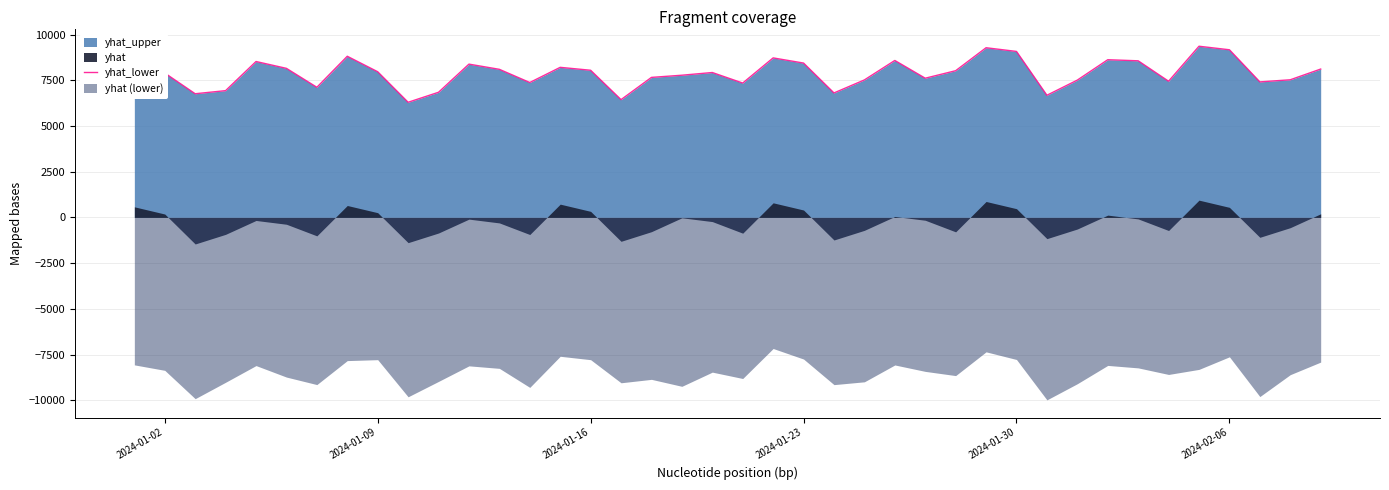

What is the sum of all values?

314990.0